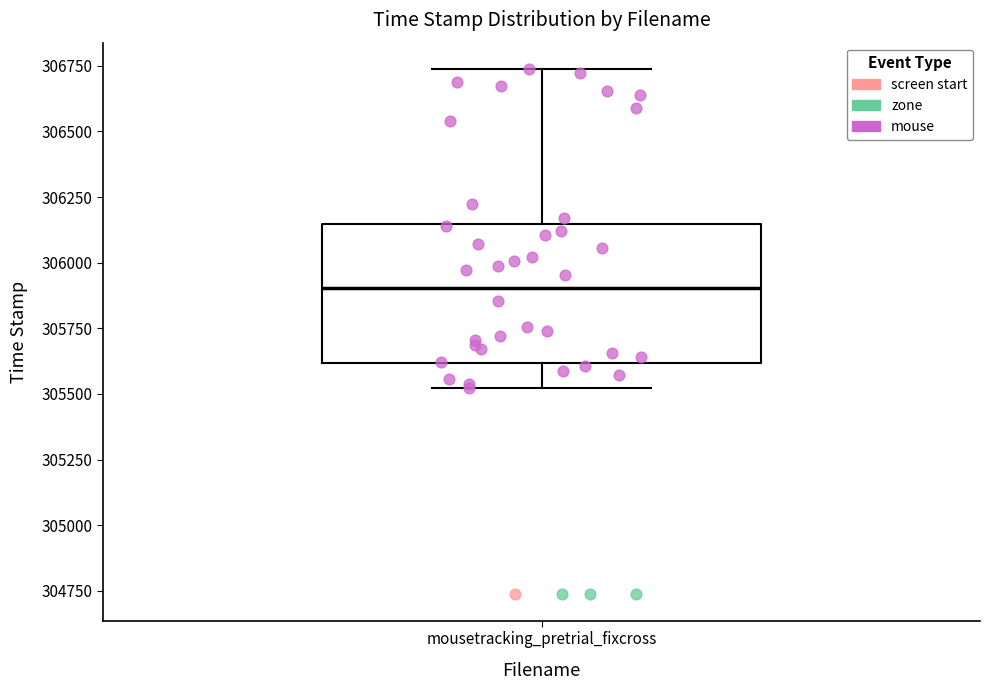

Read this box plot against the y-axis: the position of the median line, the range covered by the box, and the ends of both whiskers. The values are not printed on the chart, so give them approximately, as read against the axis.

median 305900, box 305600 to 306150, whiskers 305500 to 306750